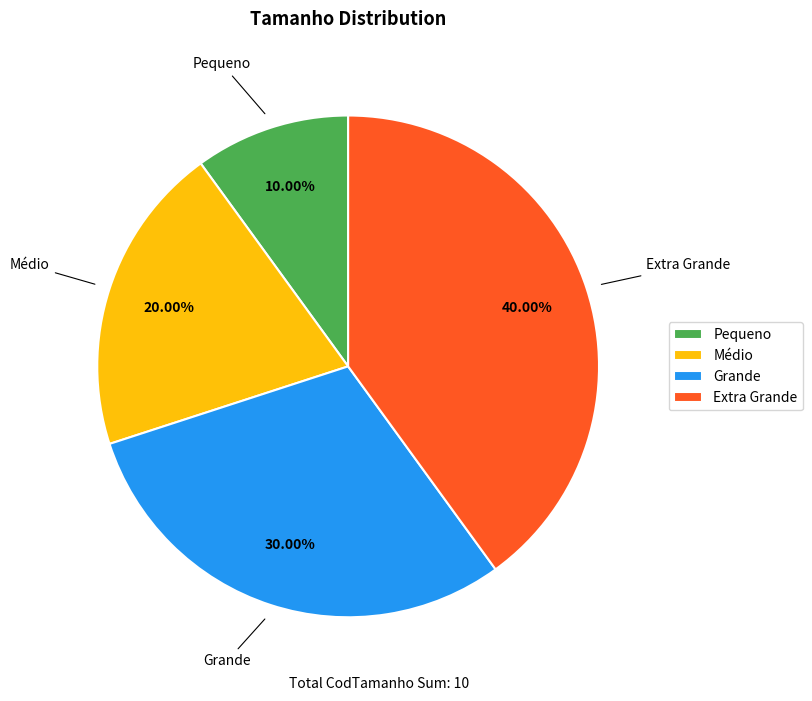

Approximately how many times larger is the value at Médio compared to Extra Grande?

0.5